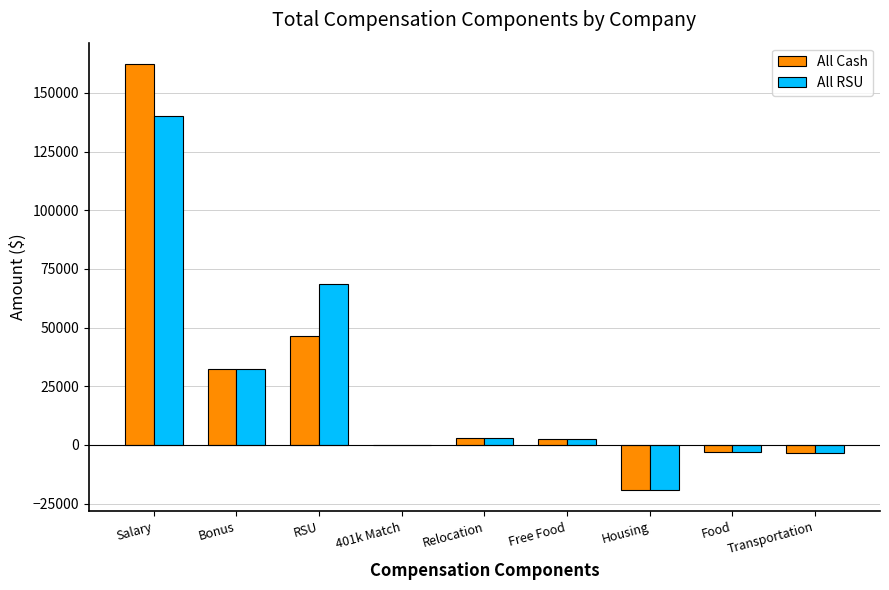

What are all the series names shown in the legend?

All Cash, All RSU